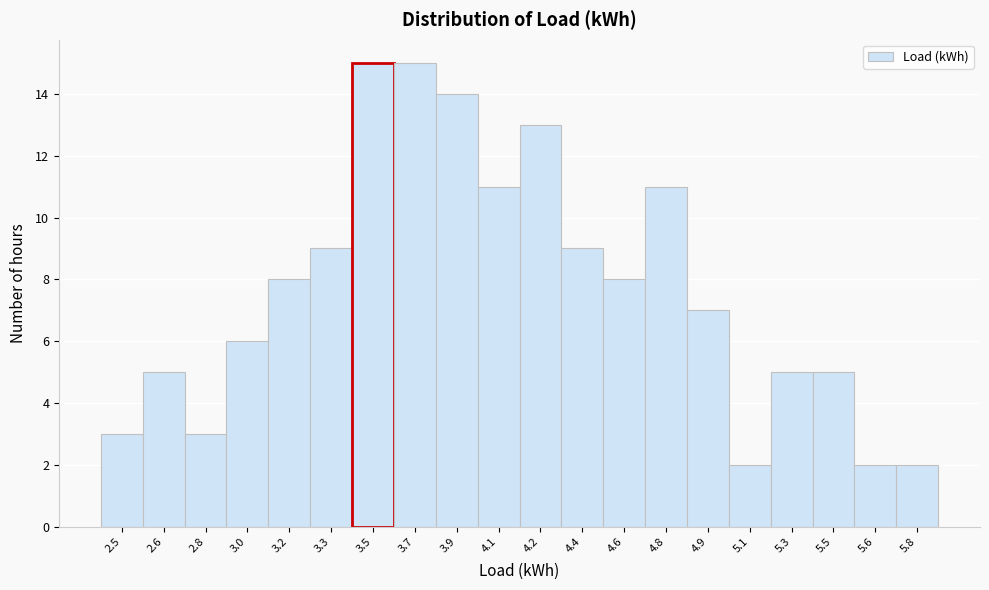

Reading left to right, list all the values displayed in this chart.

2.5=3	2.6=5	2.8=3	3.0=6	3.2=8	3.3=9	3.5=15	3.7=15	3.9=14	4.1=11	4.2=13	4.4=9	4.6=8	4.8=11	4.9=7	5.1=2	5.3=5	5.5=5	5.6=2	5.8=2